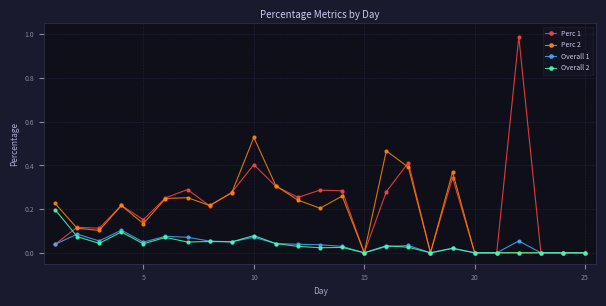

Which series has the largest range (max minus min)?

Perc 1